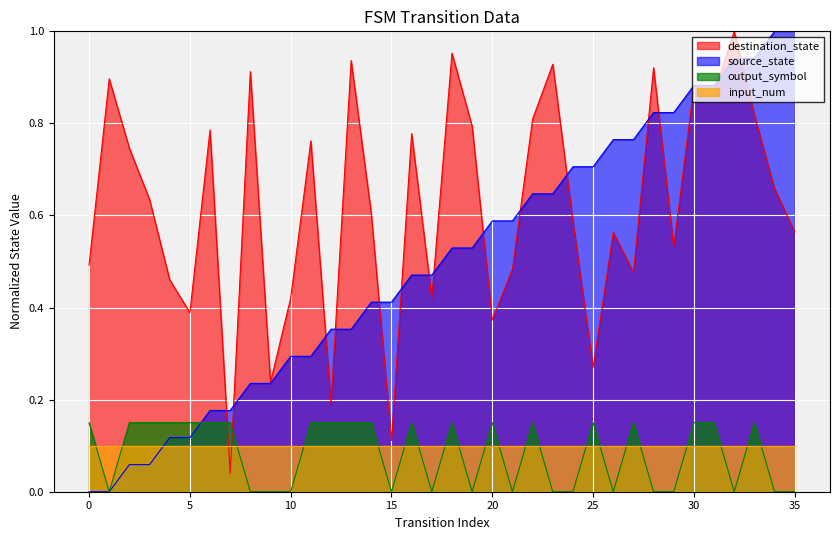

What is the greatest value displayed?

1.0